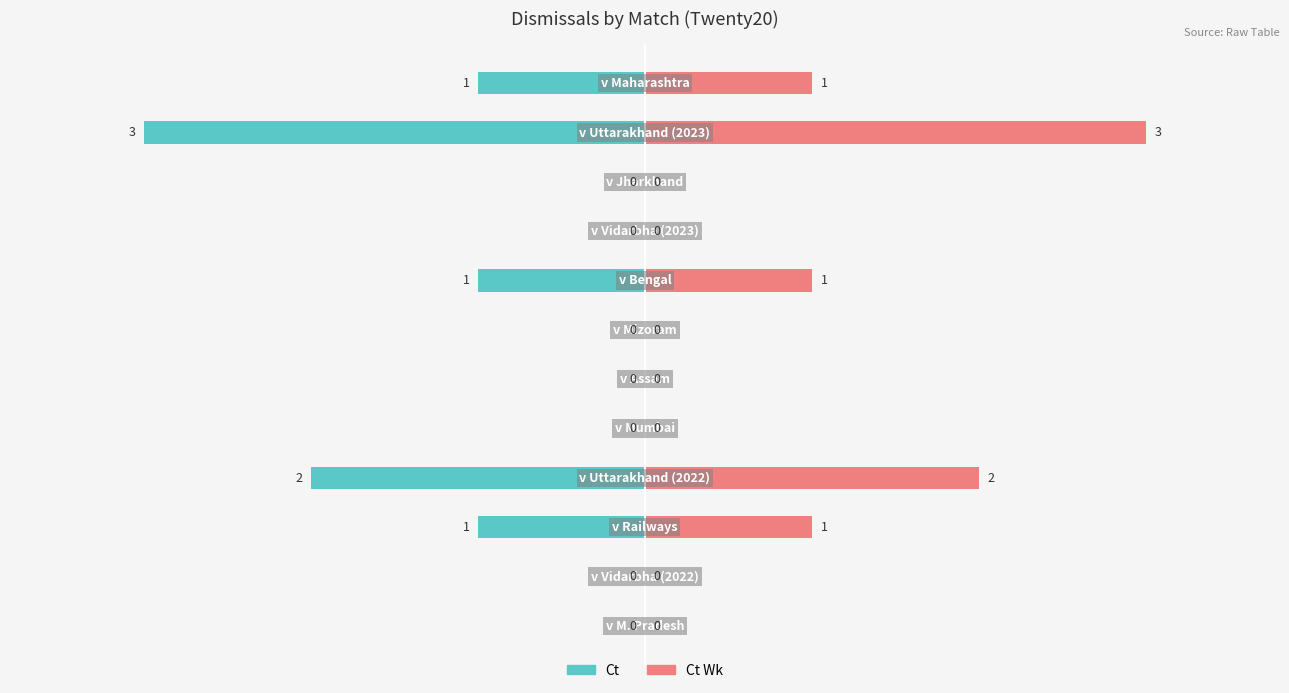

What is the minimum value shown in the chart?

-3